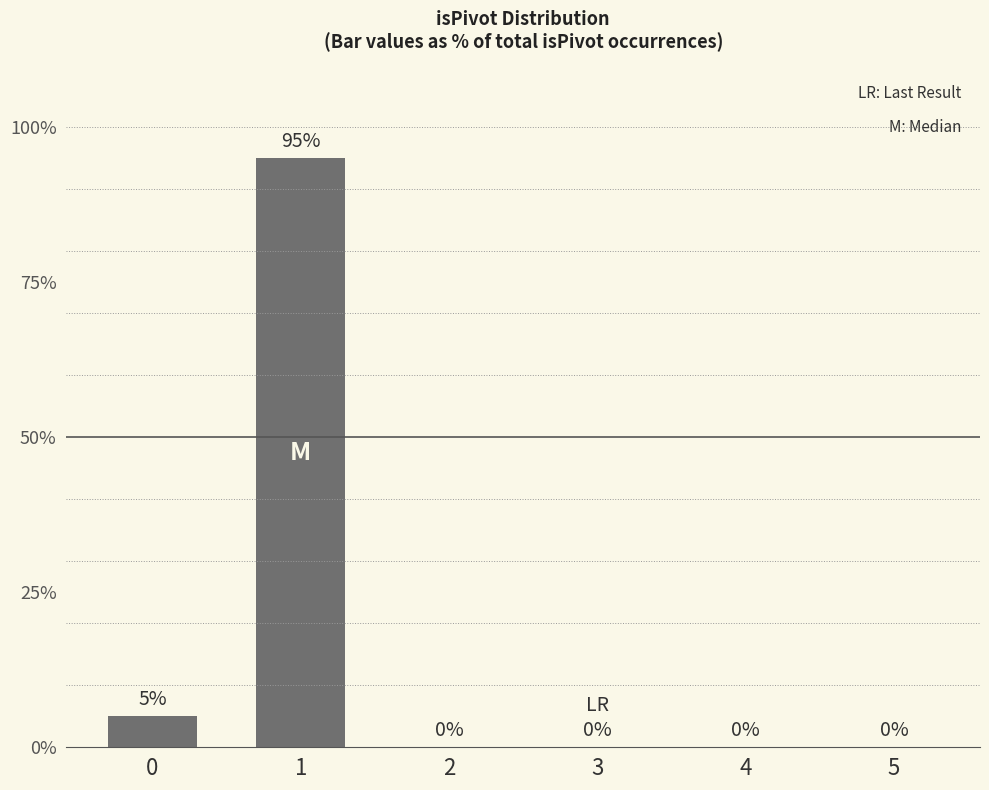

What is the greatest value displayed?

95